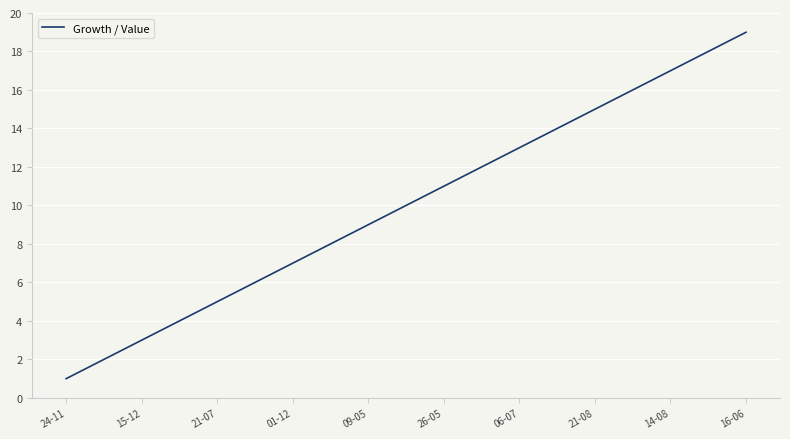

What is the difference between the maximum and minimum values?

18